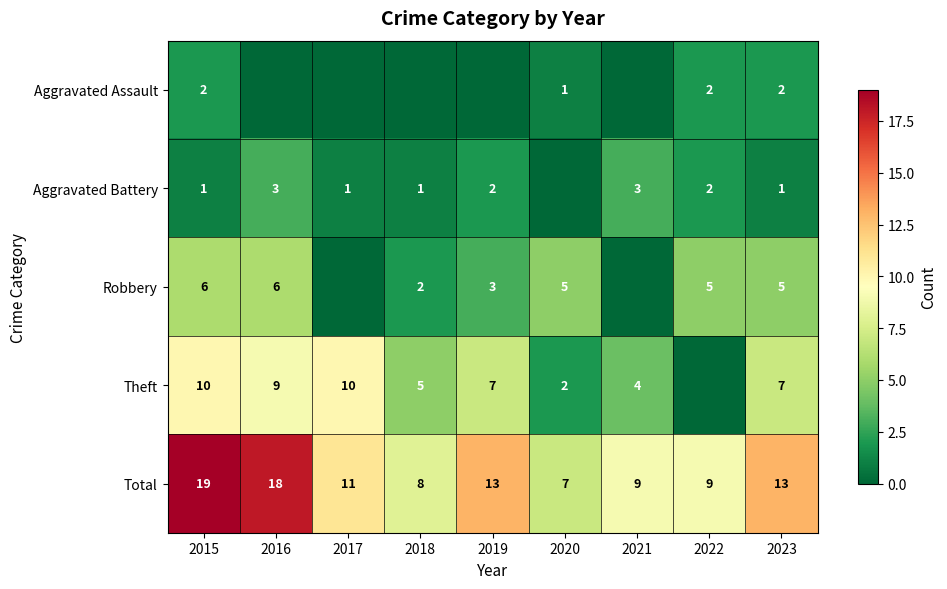

Is it true that Robbery equals 5 at 2020?

True